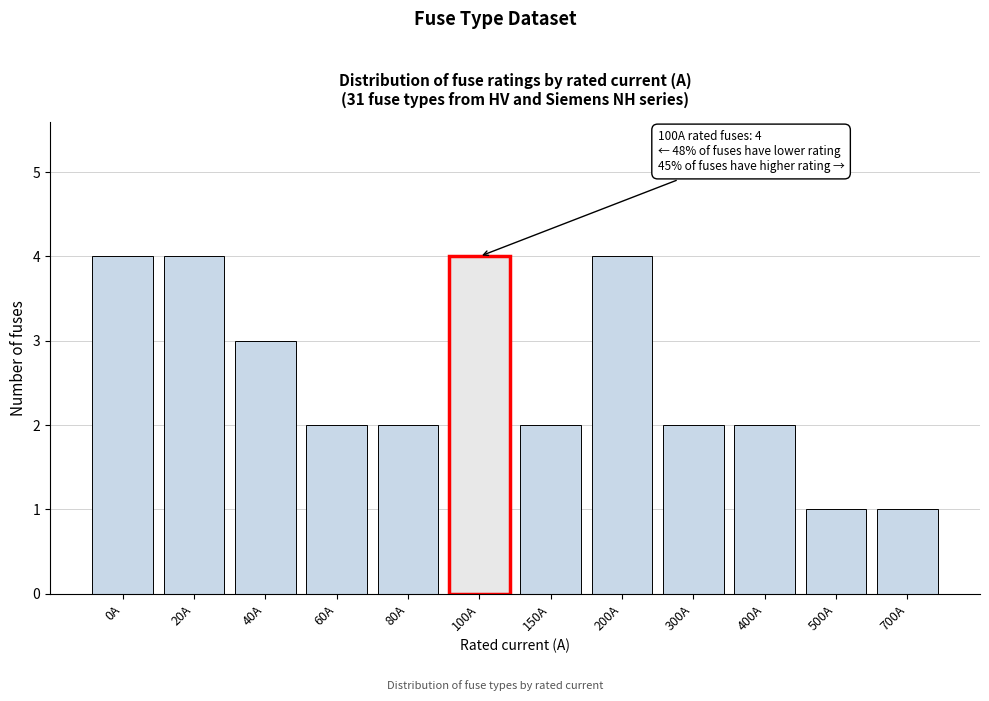

Reading right to left, extract all data points from this chart.

1	1	2	2	4	2	4	2	2	3	4	4